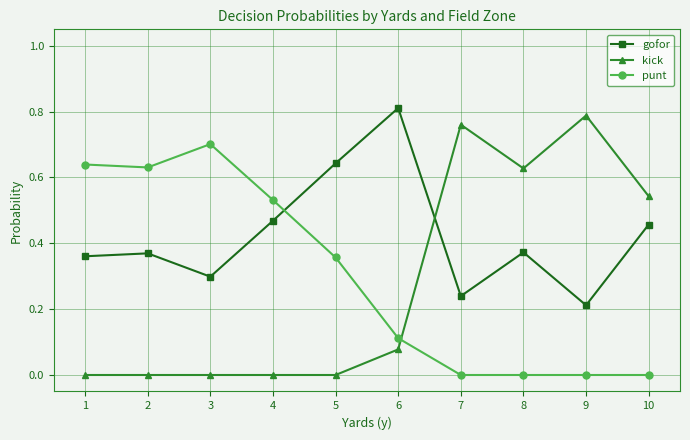

What is the average value of the punt series?

0.3